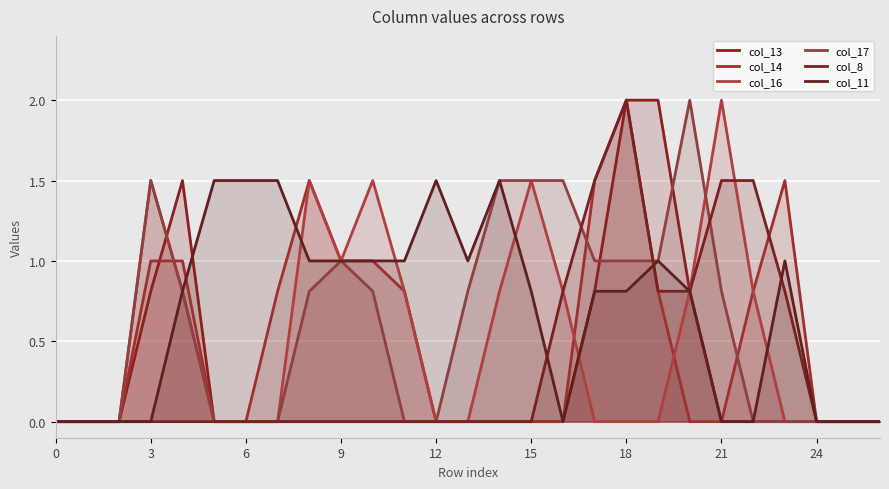

Is the value of col_11 at 24 greater than the value of col_13 at 9?

Yes